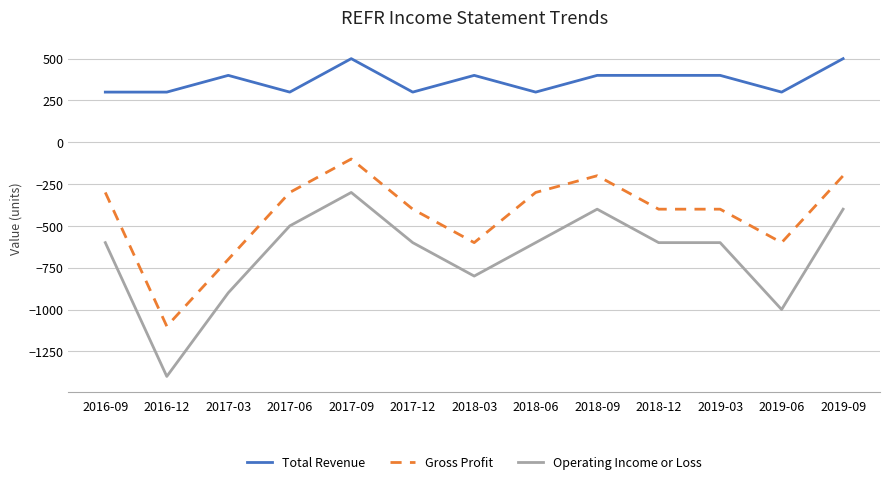

The value of Total Revenue at 2018-06 is 428. True or false?

False